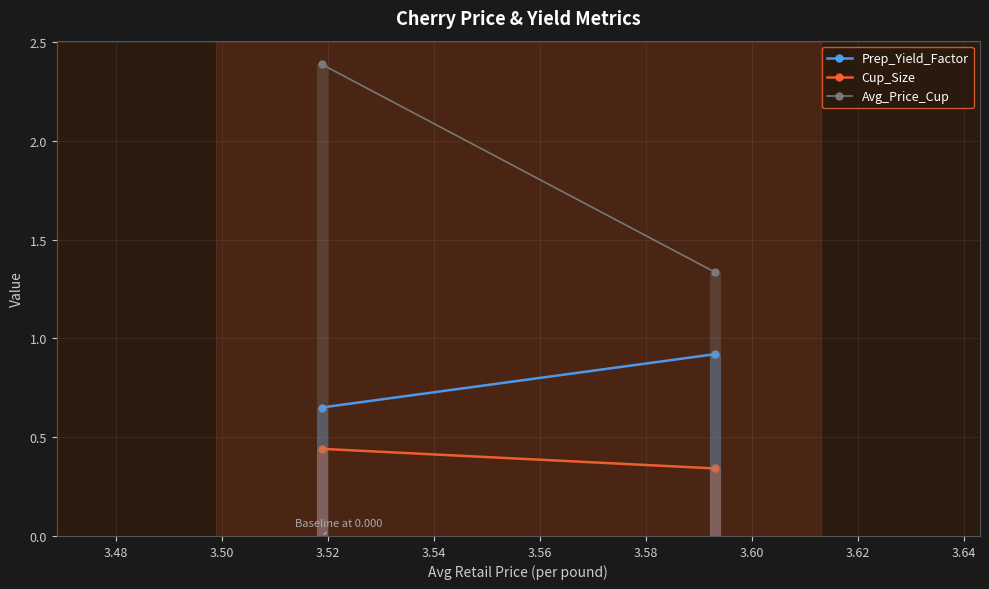

What is the difference between the maximum and minimum values in the Prep_Yield_Factor series?

0.3